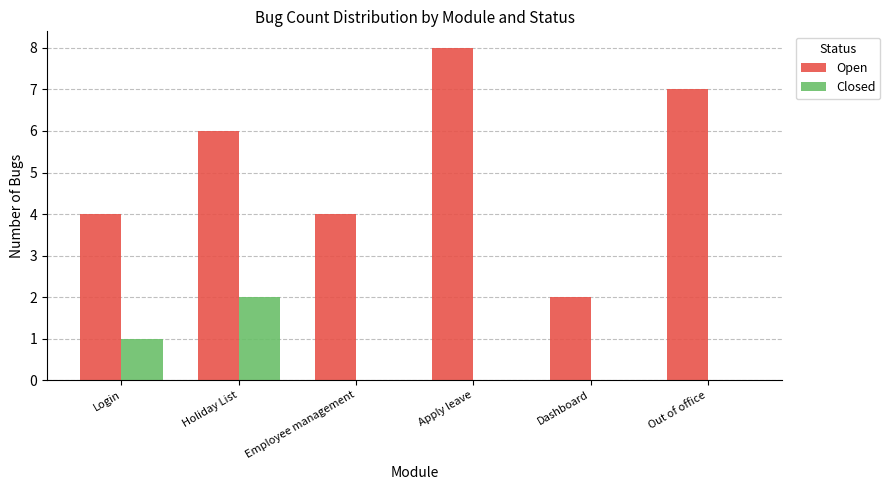

What are all the series names shown in the legend?

Open, Closed